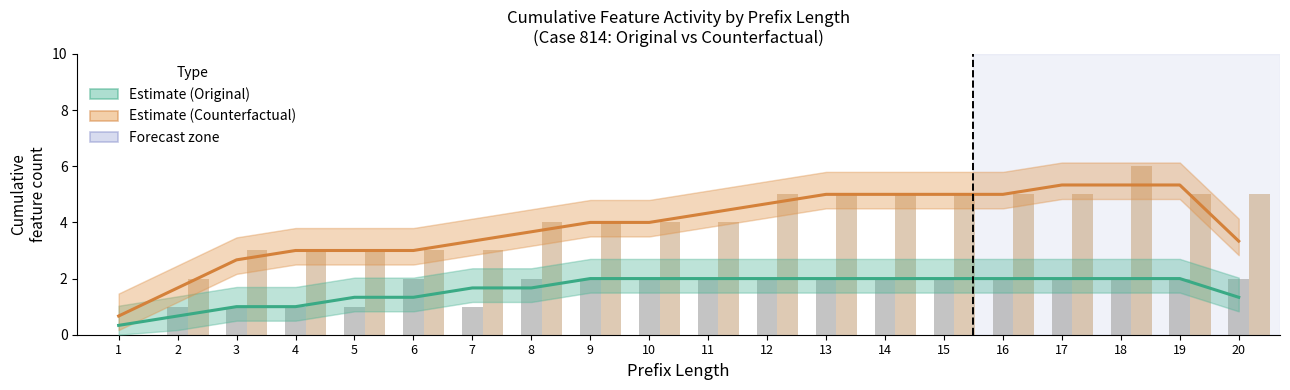

How many series are shown in this chart?

4